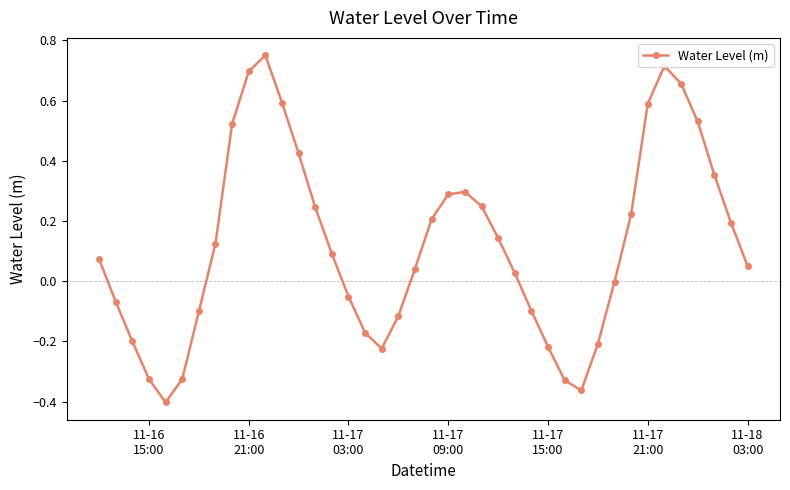

What is the sum of all values?

4.9